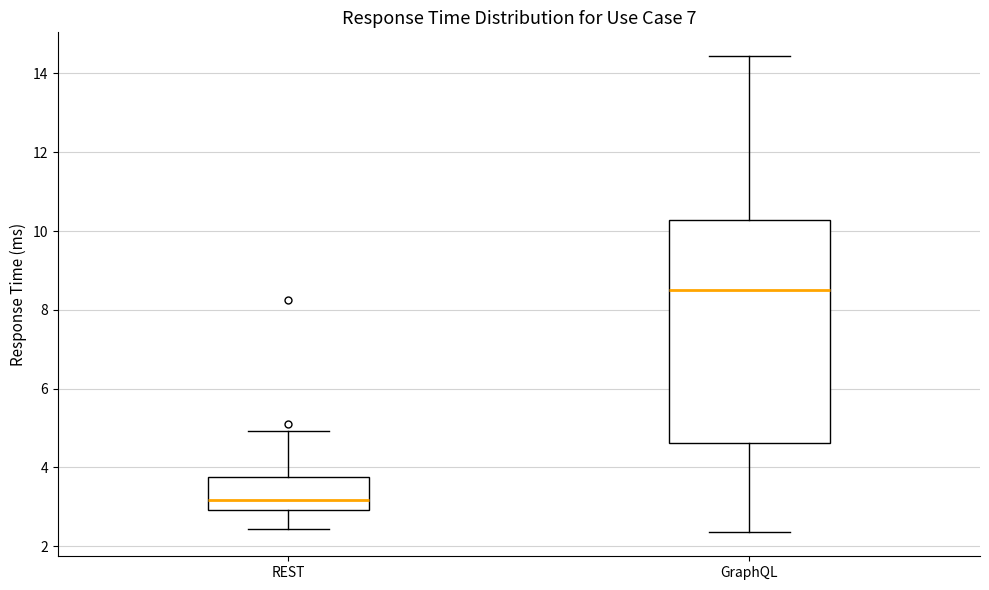

Which box's median line is the lowest?

REST